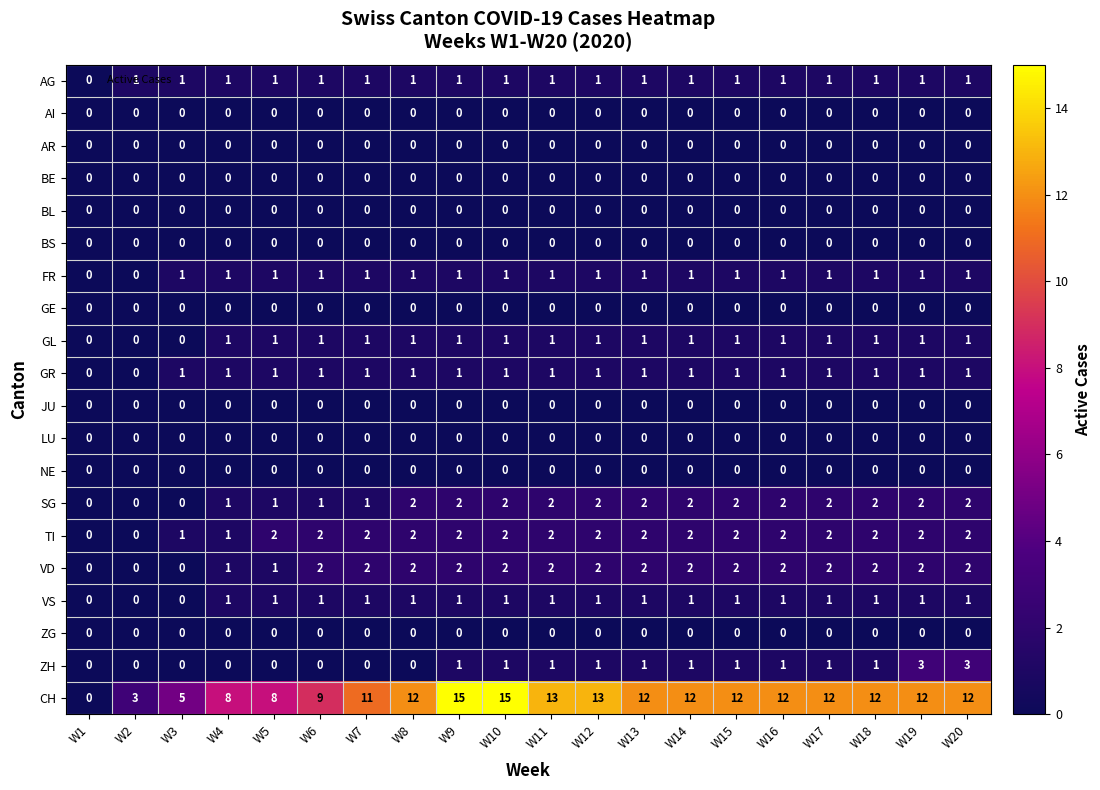

Which series has the largest total across all categories?

CH